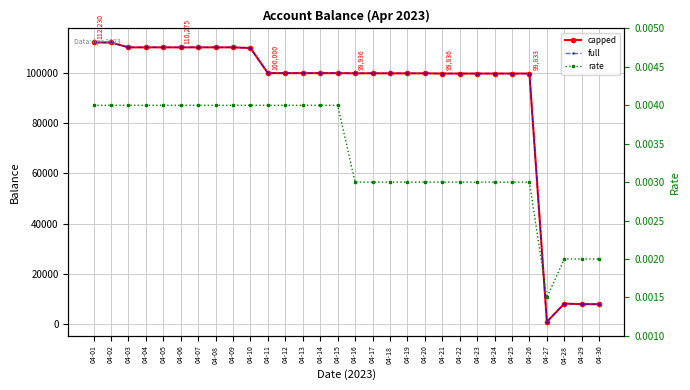

Read the capped value at 04-30.

7865.7